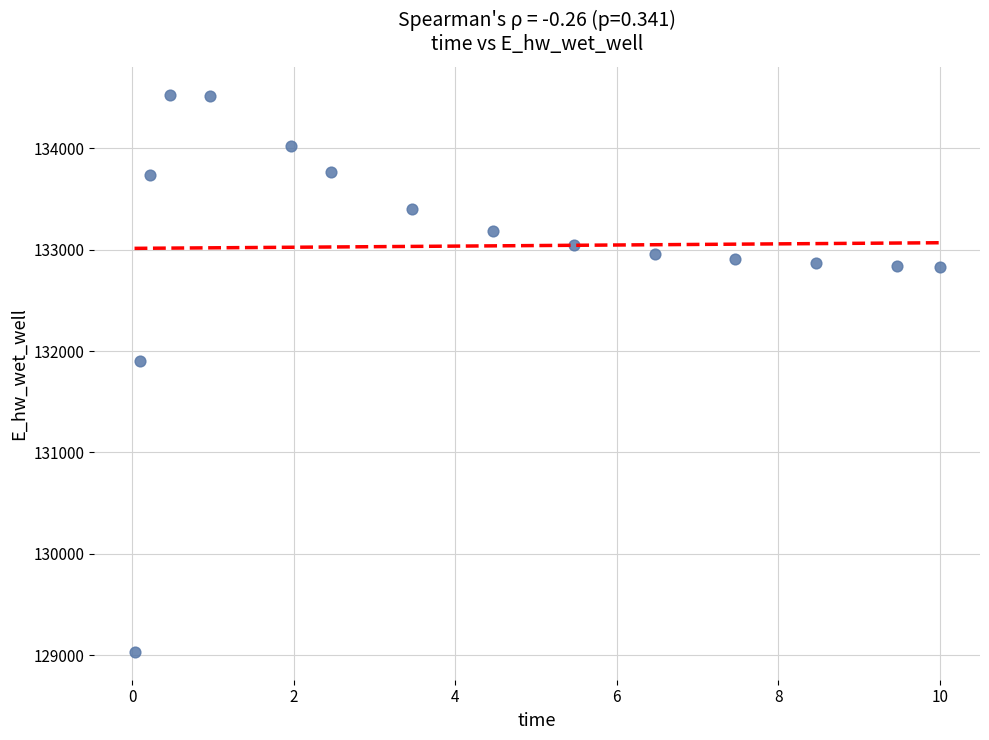

What Y value in the scatter plot is closest to 131779?

131898.6